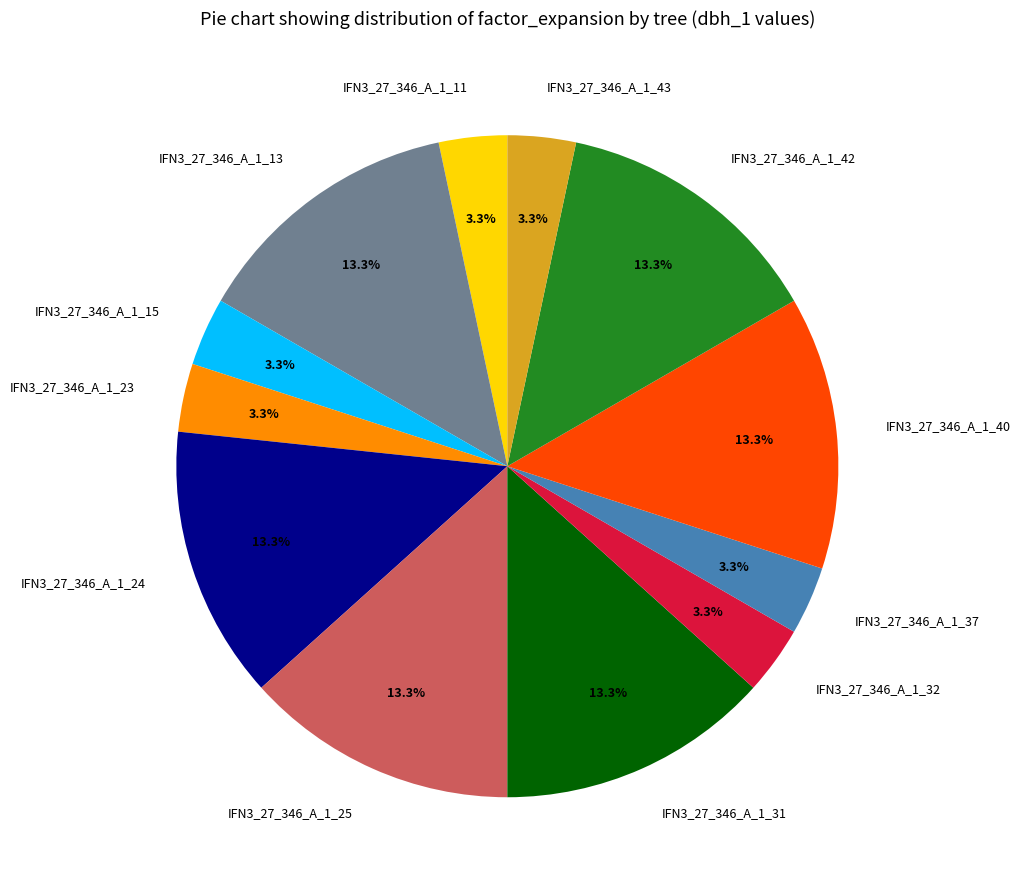

How many segments does this pie chart have?

12